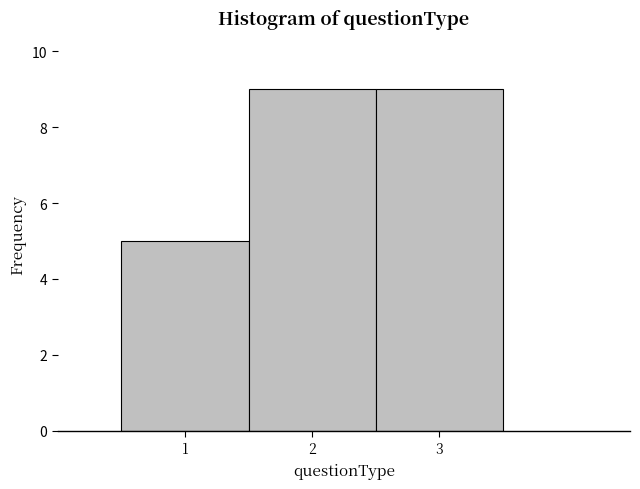

Reading left to right, list every bar in this chart as the range it spans on the x-axis followed by its height. The values are not printed on the chart, so give them approximately, as read against the axis.

0.5 to 1.5: 5
1.5 to 2.5: 9
2.5 to 3.5: 9